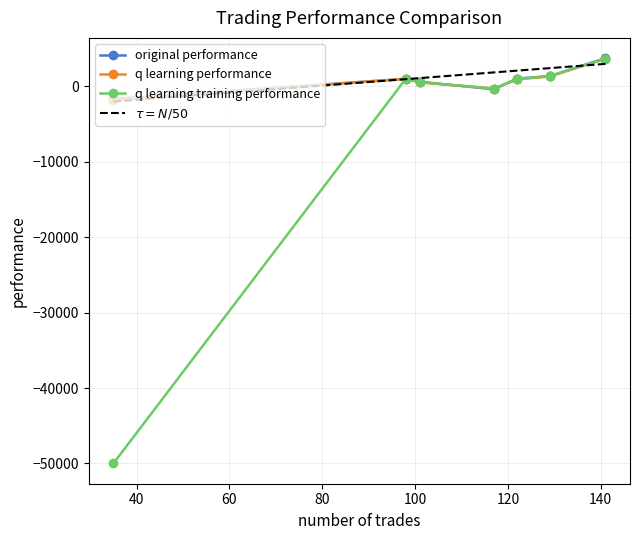

True or false: q learning performance has more than 0 interior local peaks.

True